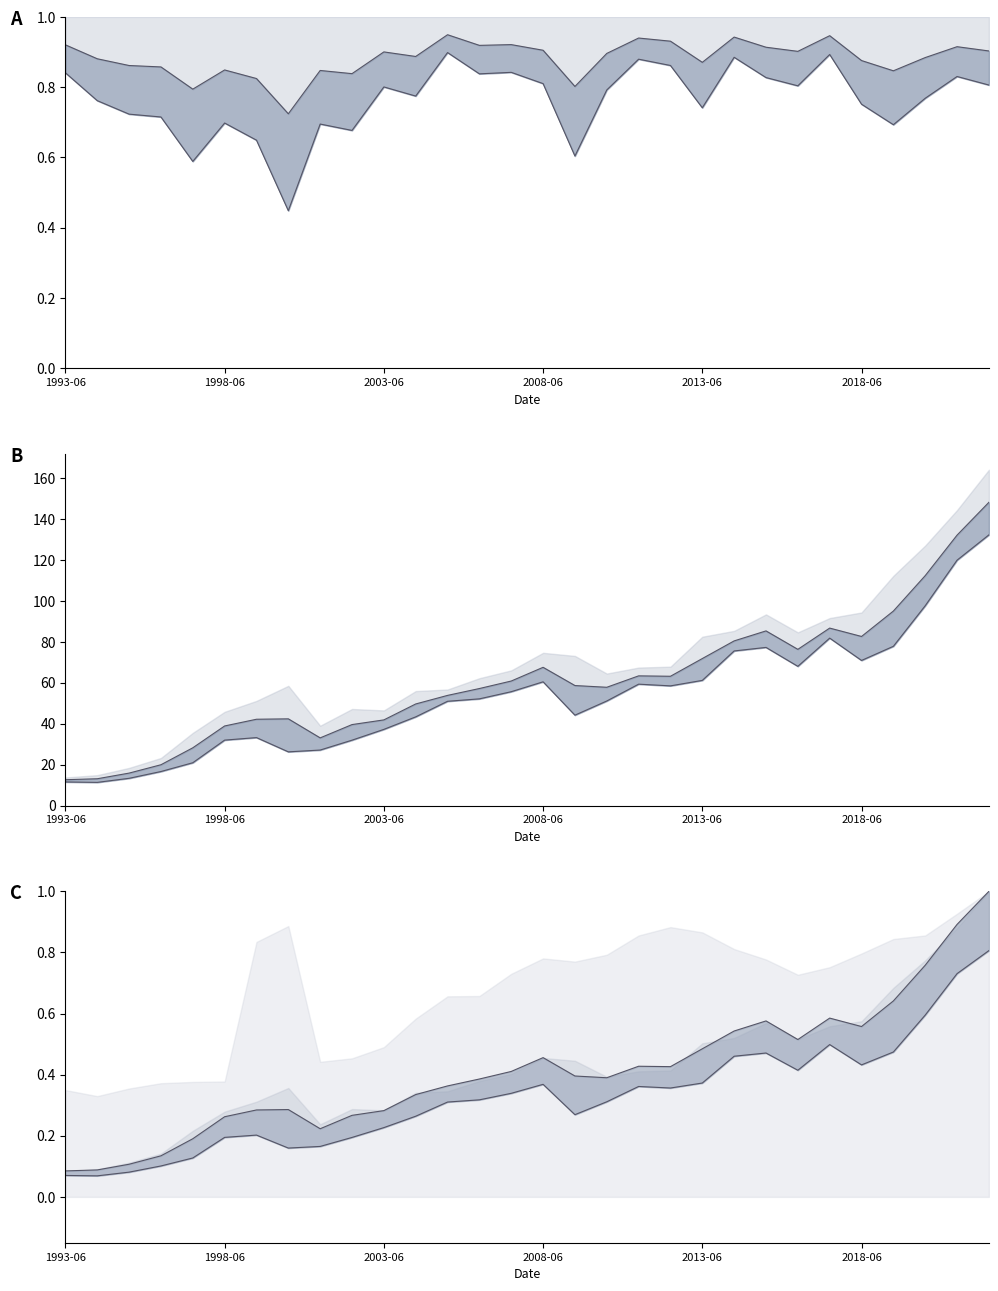

What is the sum of all PriceMean (norm) values?

26.4